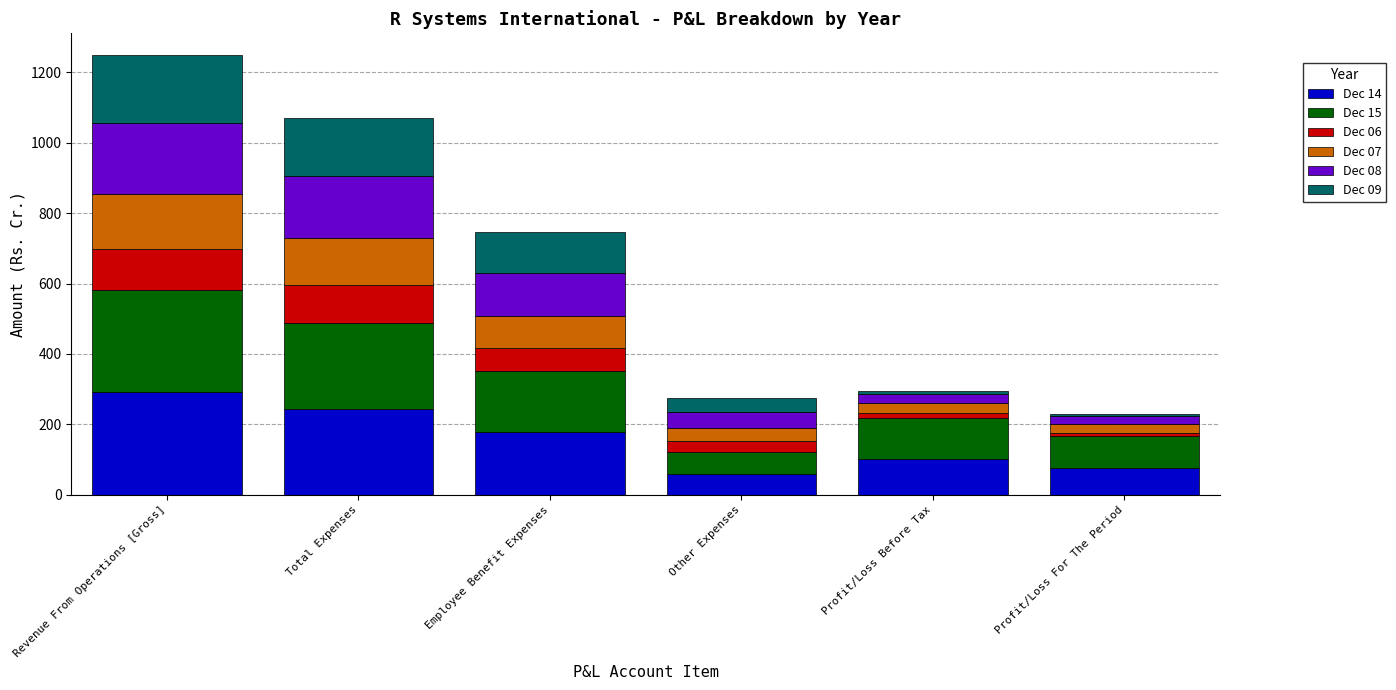

True or false: Dec 14 has a value of 101.1 at Profit/Loss Before Tax.

True